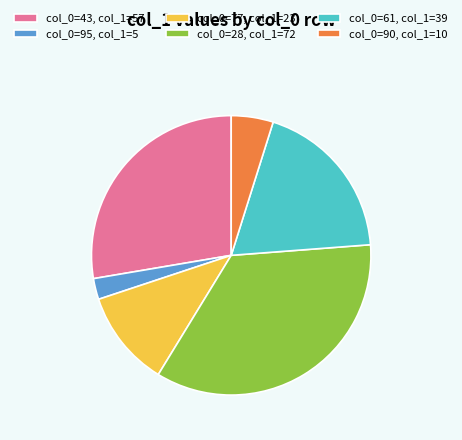

Is there a majority slice in this chart?

No